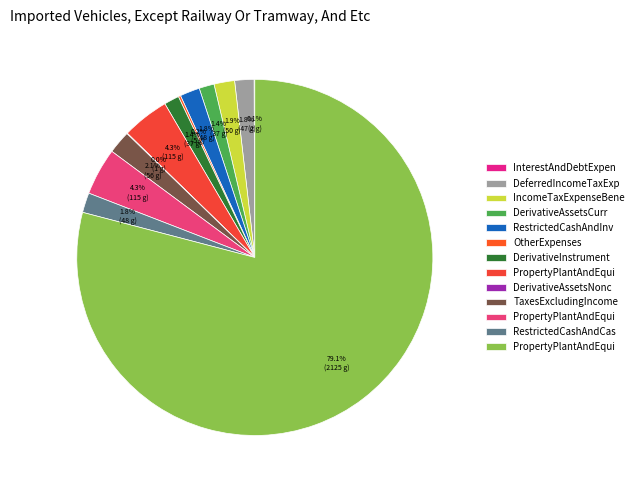

Is there a majority slice in this chart?

Yes